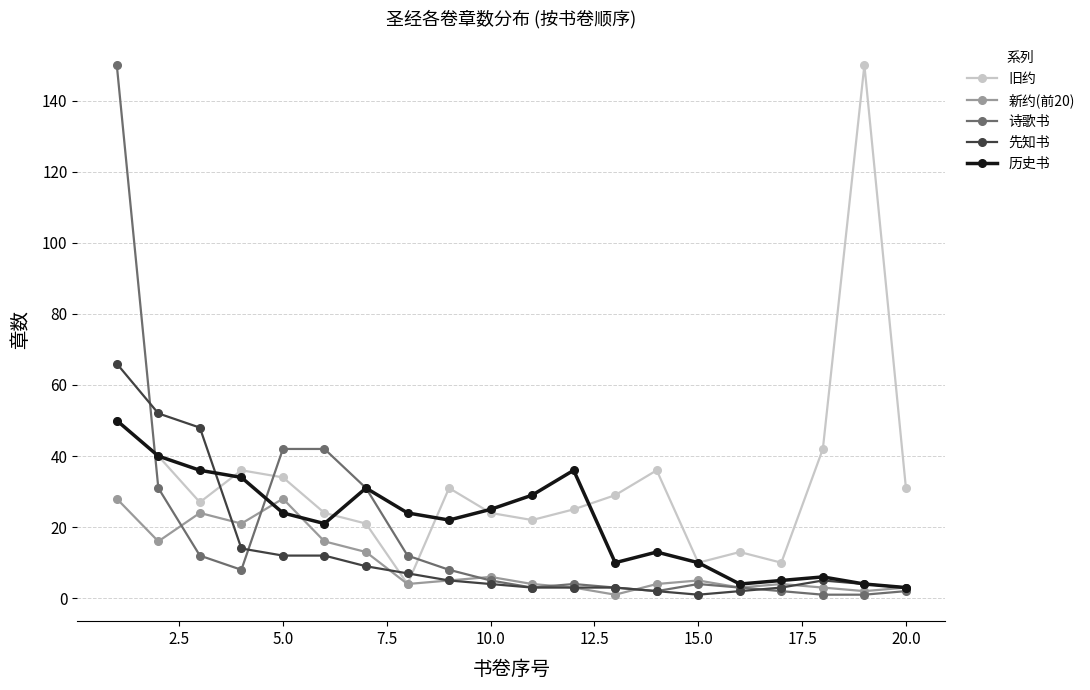

What is the maximum value for 诗歌书?

150